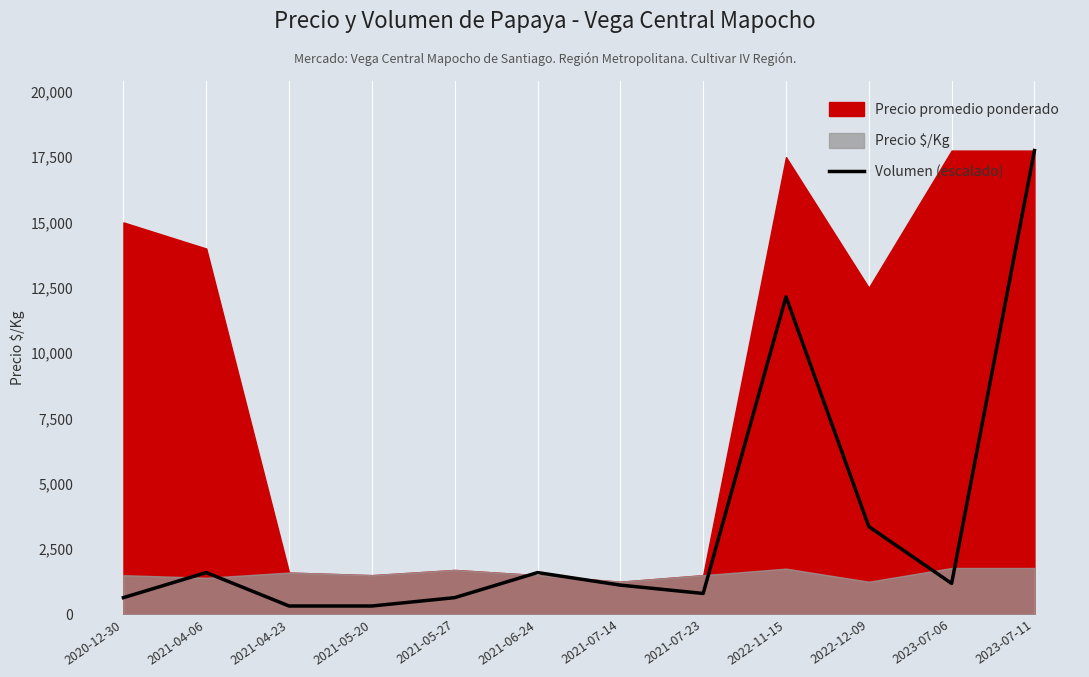

The value at 2022-12-09 is 5961.2. True or false?

False